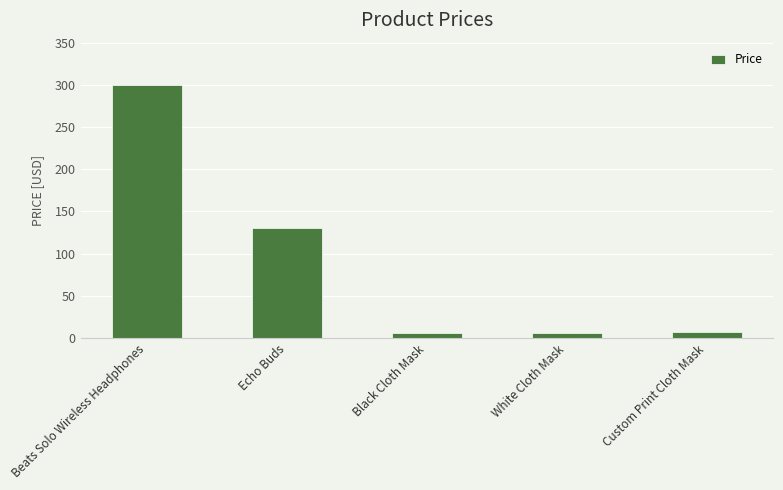

Are the bars grouped side by side (vs. stacked)?

No